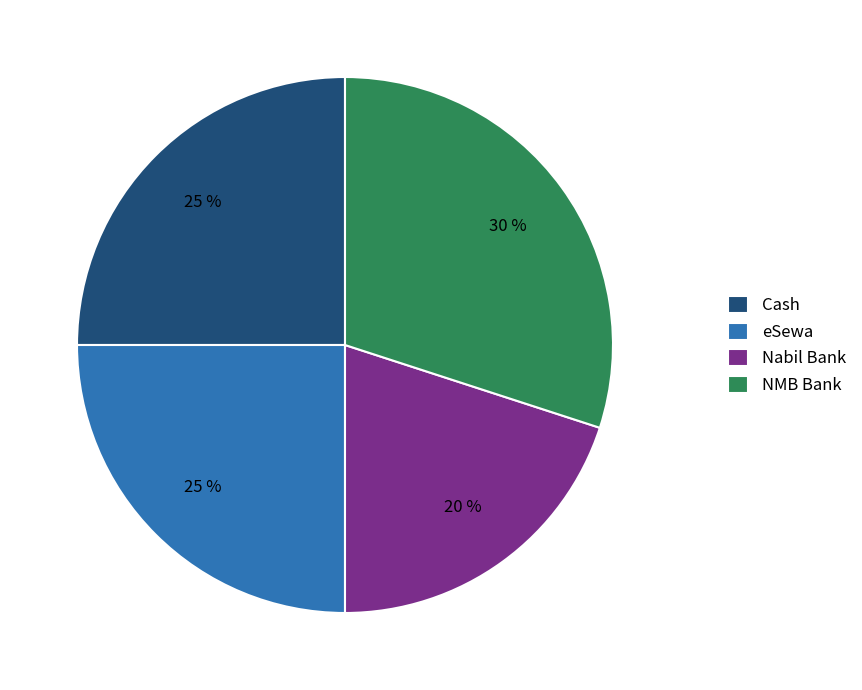

The eSewa slice represents 31% of the pie. True or false?

False